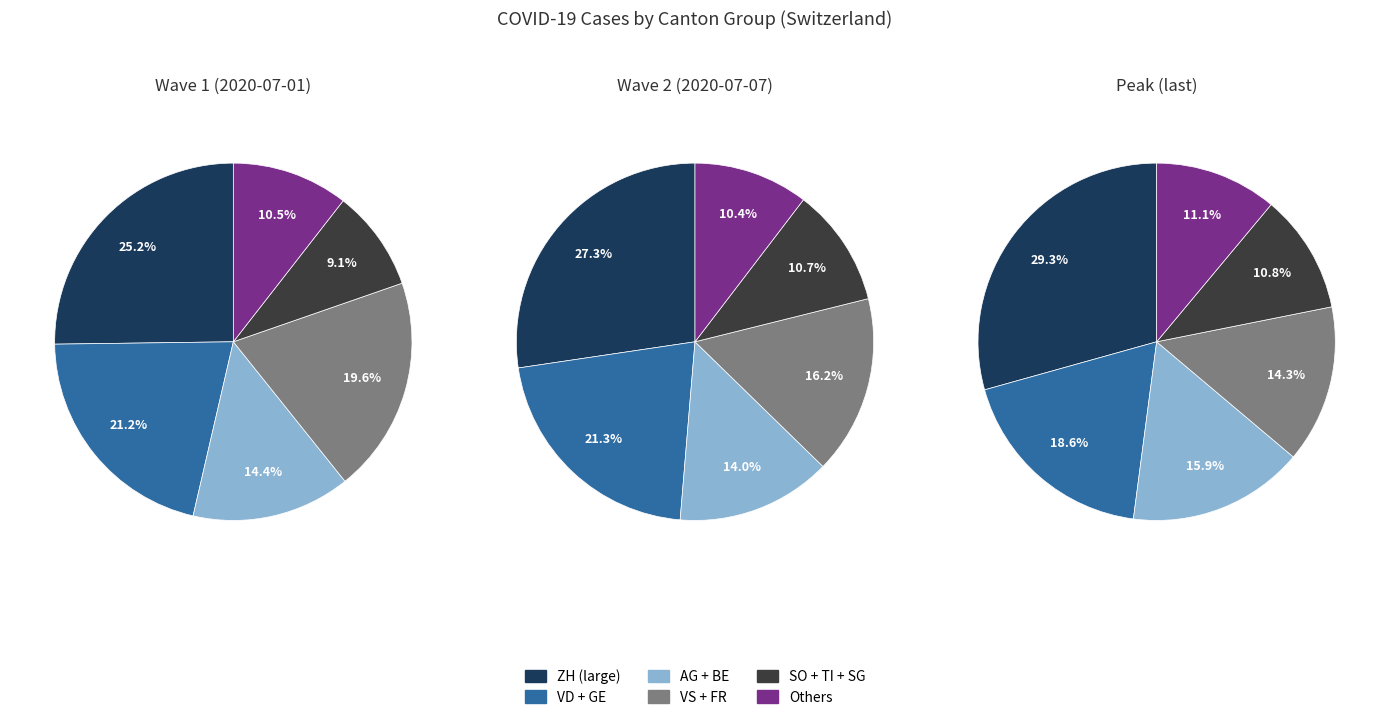

Which category has the biggest portion of the pie?

ZH